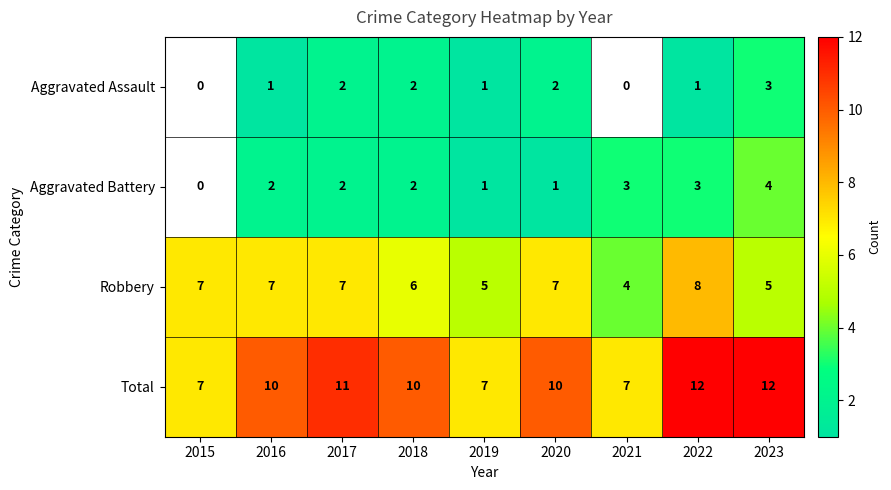

The Total series shows 16.4 at 2016. True or false?

False